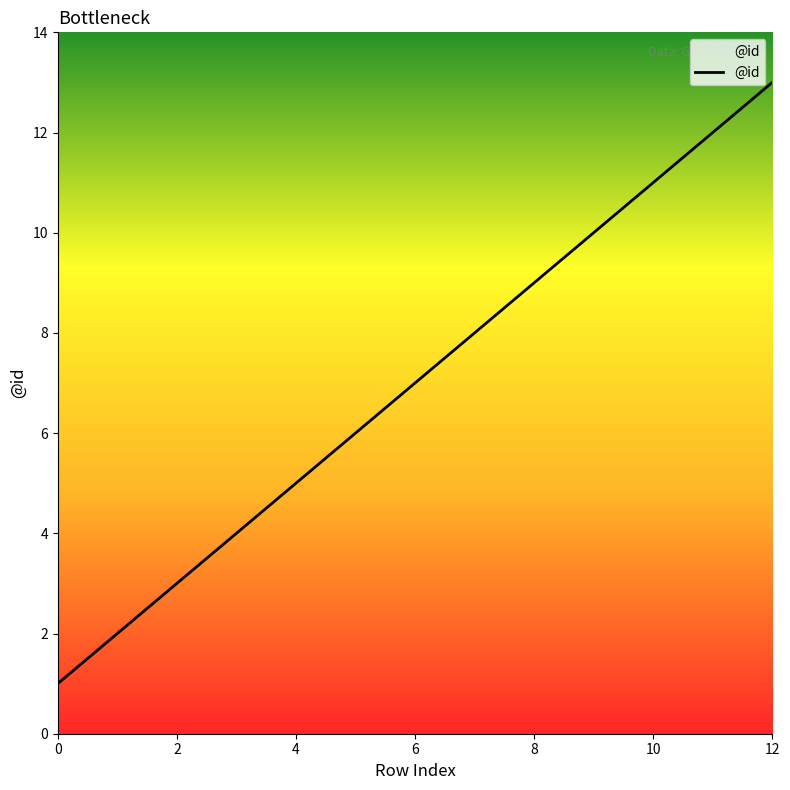

What is the maximum value shown in the chart?

13